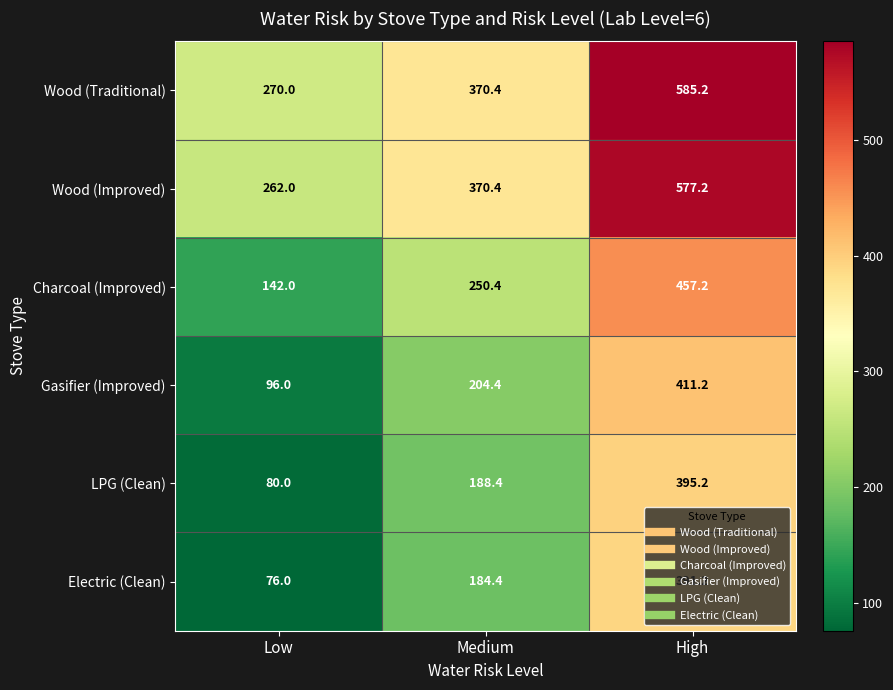

Is it true that Electric (Clean) equals 184.4 at Medium?

True